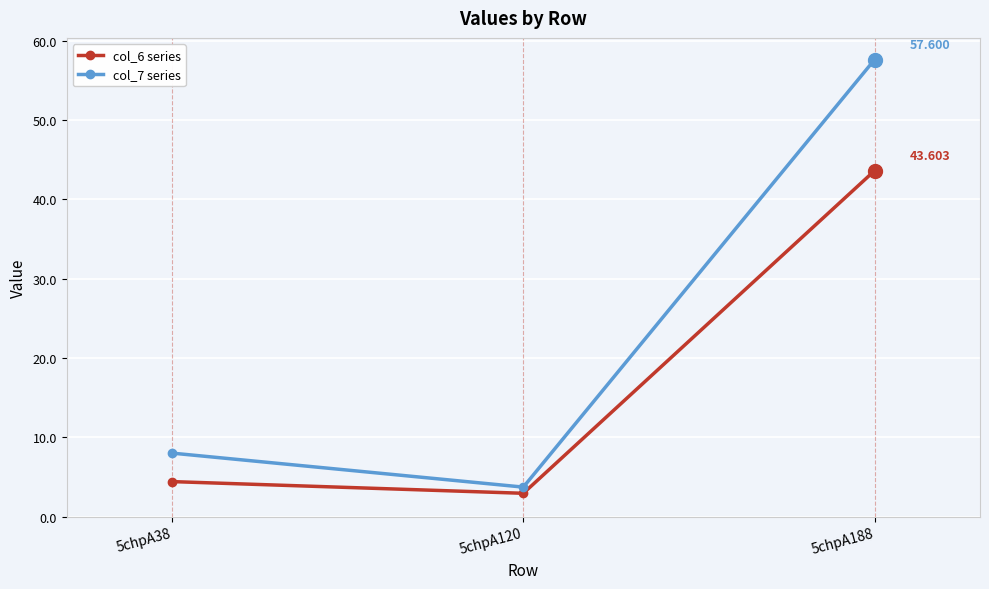

Is this an area chart (filled region under the line)?

No